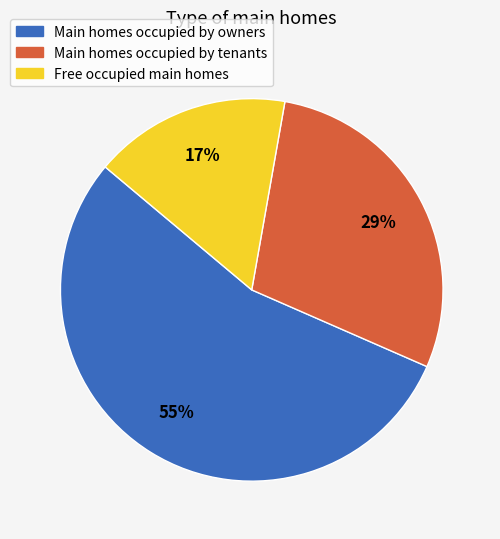

Does any single category account for the majority?

Yes